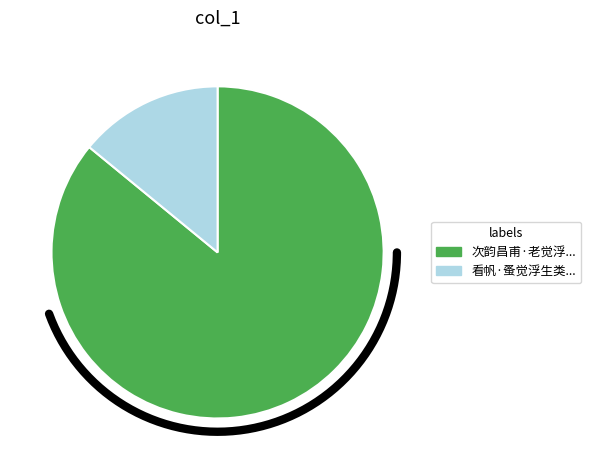

To the nearest percent, what portion does 看帆·蚤觉浮生类转蓬 represent?

14%